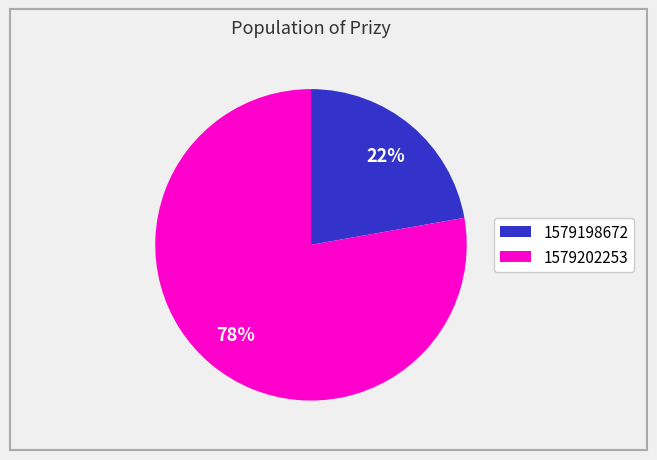

To the nearest percent, what is the average slice percentage?

50%